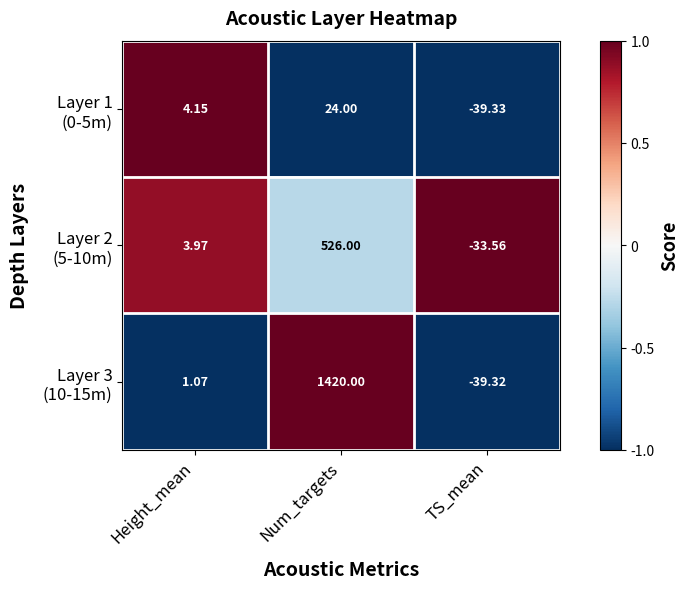

At which category is the sum across all series the highest?

Num_targets